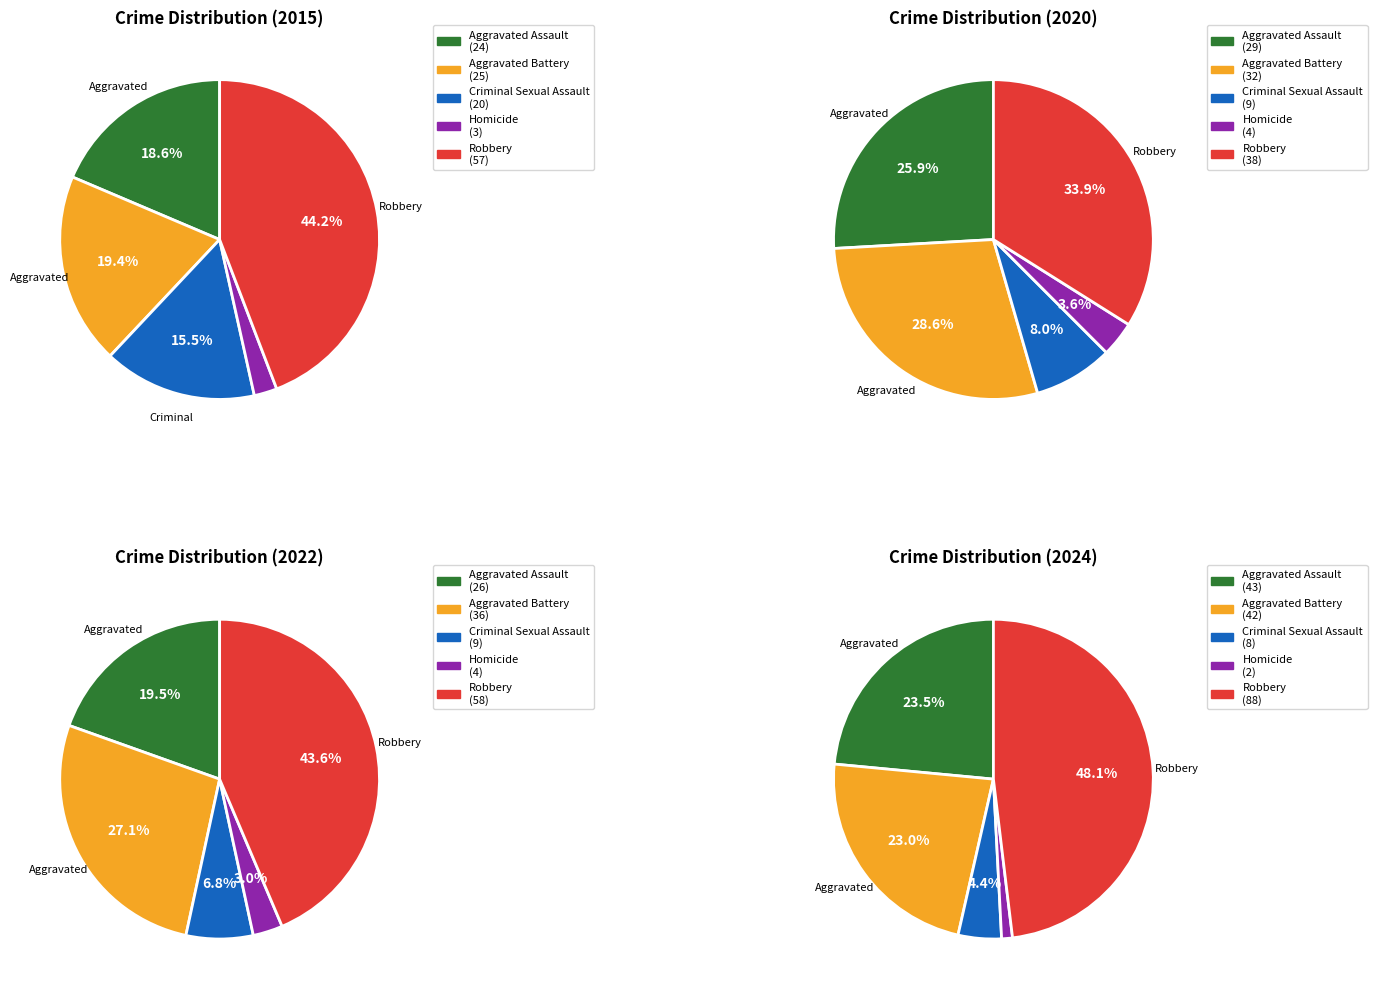

Which category has the smallest portion of the pie?

Homicide